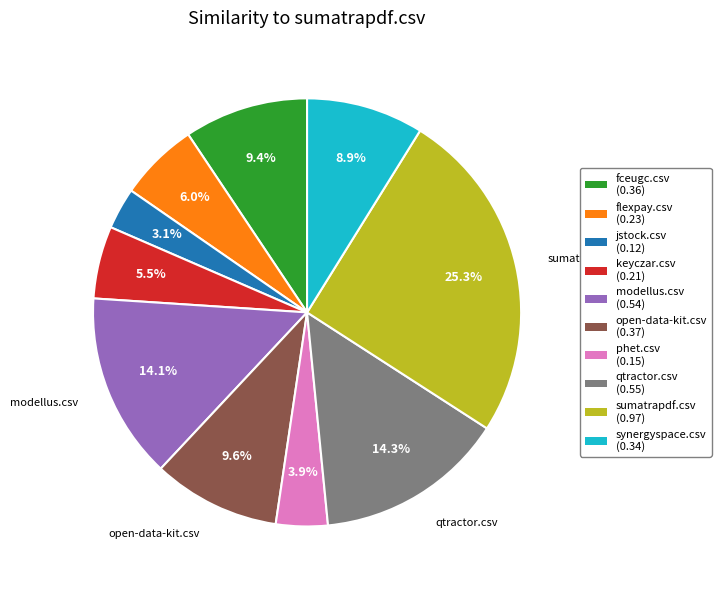

Is there a majority slice in this chart?

No